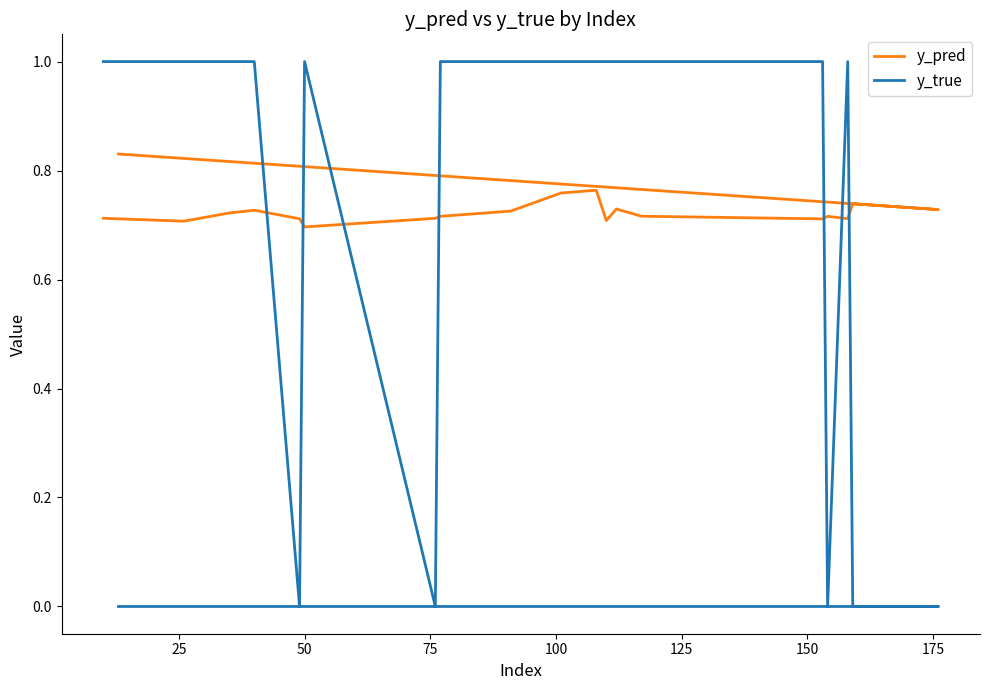

Which series has the largest range (max minus min)?

y_true